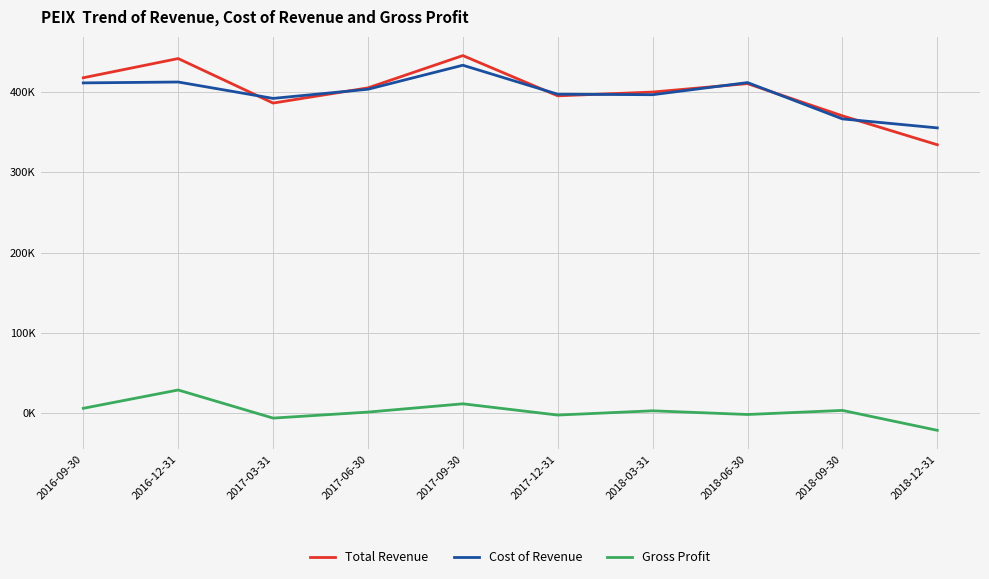

What is the smallest value displayed?

-21000